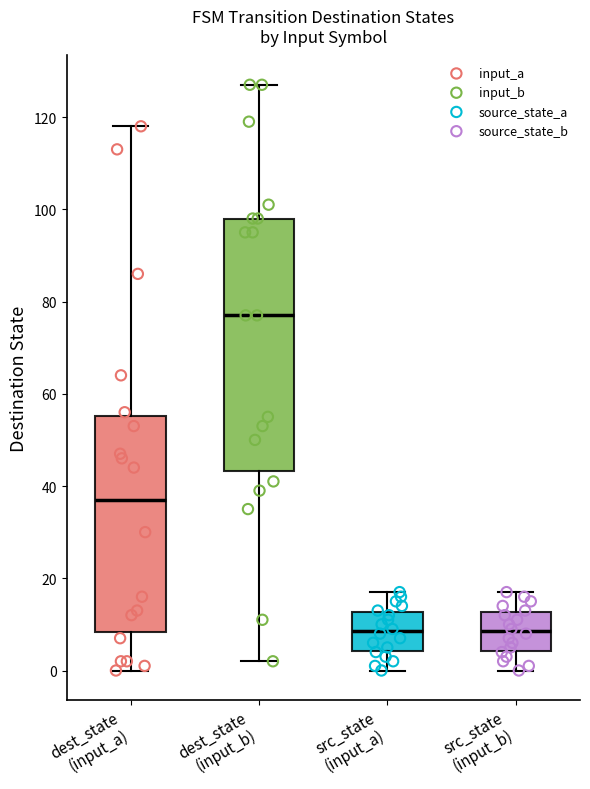

Reading left to right, read every box against the y-axis: the position of its median line, the range the box covers, and the ends of its whiskers. The values are not printed on the chart, so give them approximately, as read against the axis.

dest_state (input_a): median 38, box 8 to 56, whiskers 0 to 118
dest_state (input_b): median 78, box 44 to 98, whiskers 2 to 128
src_state (input_a): median 8, box 4 to 12, whiskers 0 to 18
src_state (input_b): median 8, box 4 to 12, whiskers 0 to 18